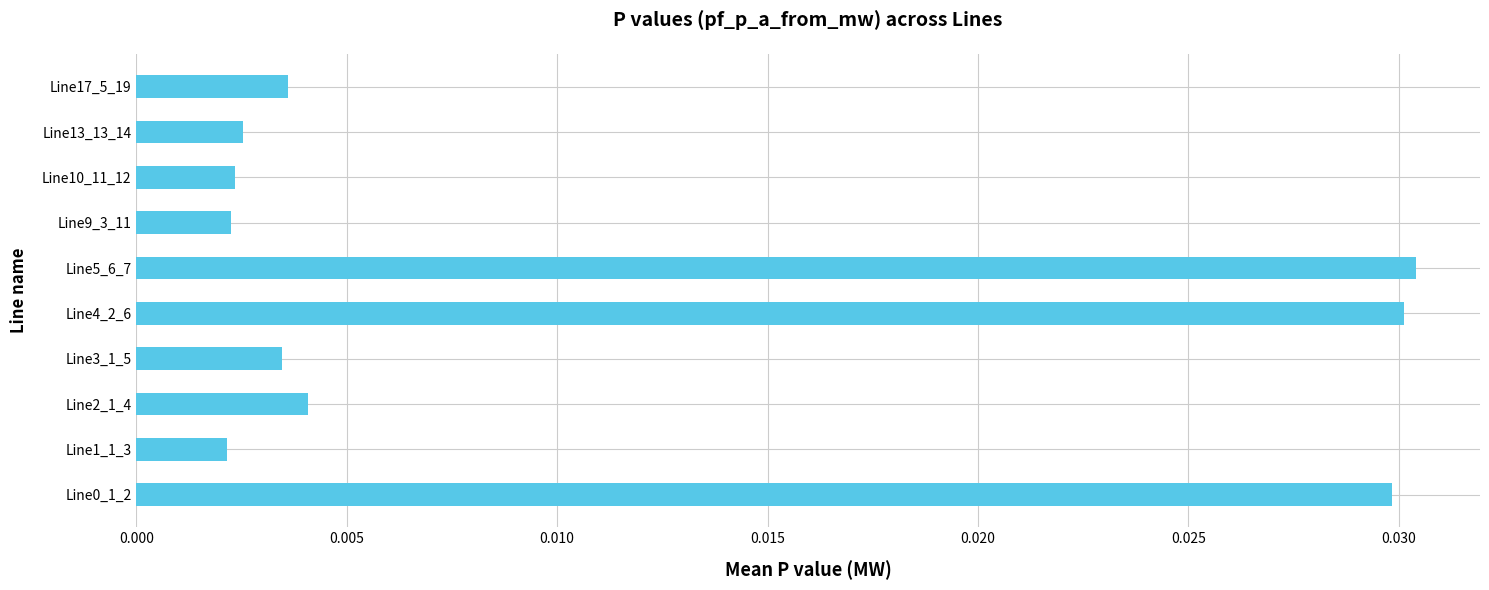

Which has a higher value, Line4_2_6 or Line17_5_19?

Line4_2_6